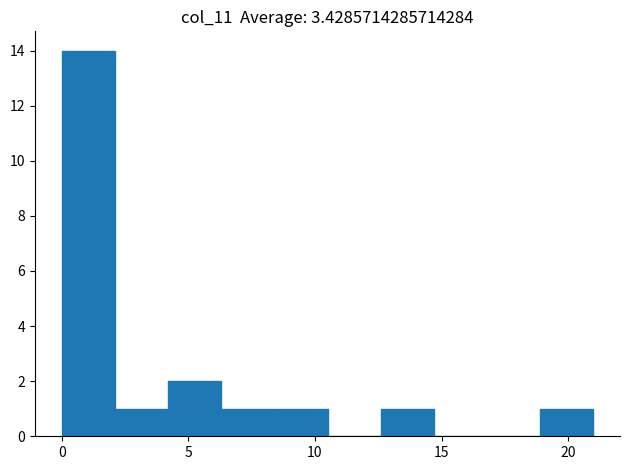

Reading left to right, list every bar in this chart as the range it spans on the x-axis followed by its height. Neither the bar edges nor the heights are printed on the chart, so give them approximately, as read against the axes.

0.0 to 2.1: 14
2.1 to 4.2: 1
4.2 to 6.3: 2
6.3 to 8.4: 1
8.4 to 10.5: 1
10.5 to 12.6: 0
12.6 to 14.7: 1
14.7 to 16.8: 0
16.8 to 18.9: 0
18.9 to 21.0: 1